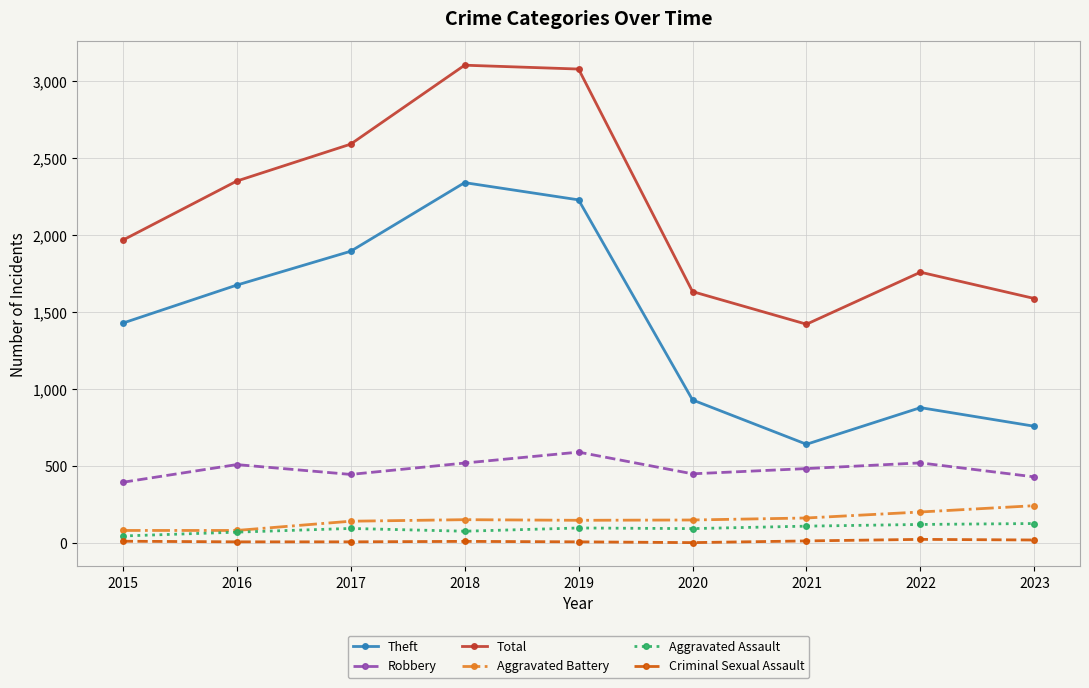

What is the maximum value for Total?

3105